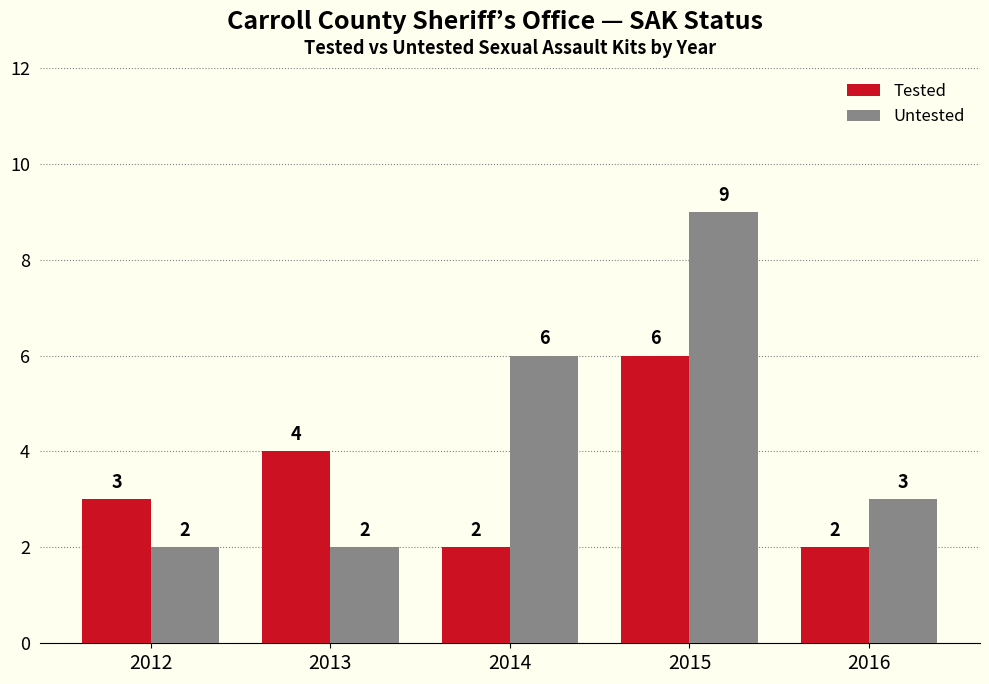

How many distinct data groups are displayed?

2